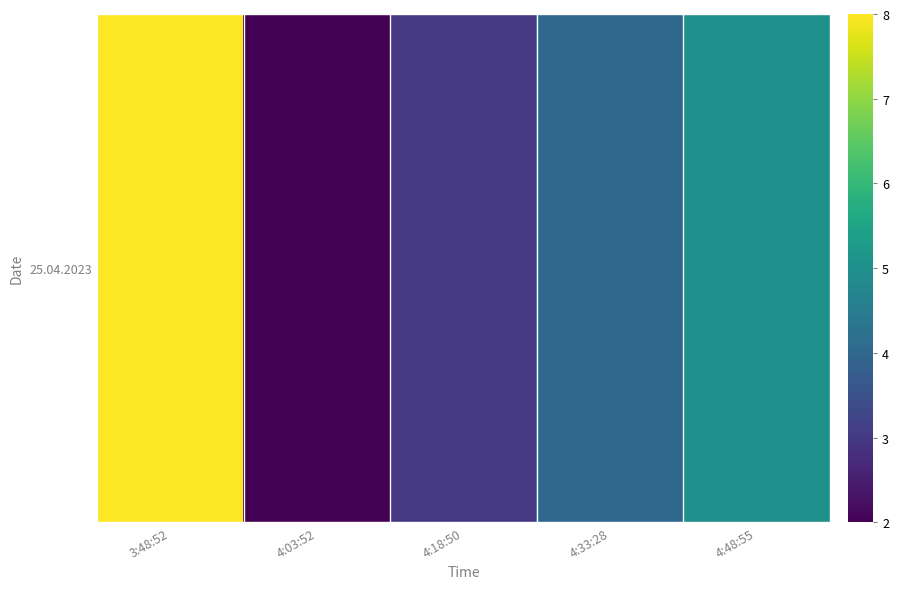

Rank the categories by value from highest to lowest.

3:48:52, 4:48:55, 4:33:28, 4:18:50, 4:03:52